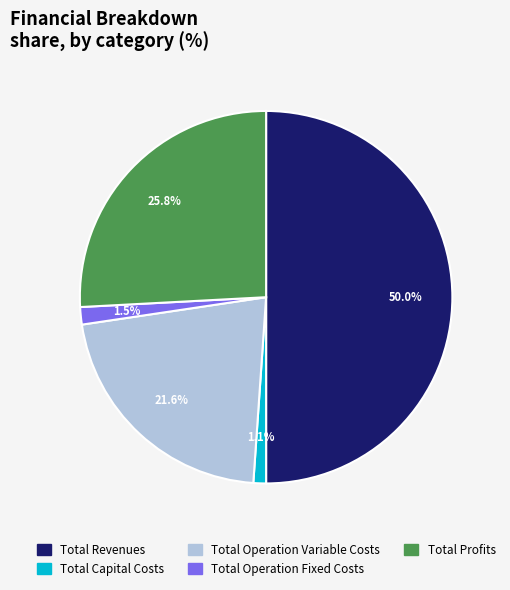

Is Total Operation Fixed Costs the majority of the pie?

No